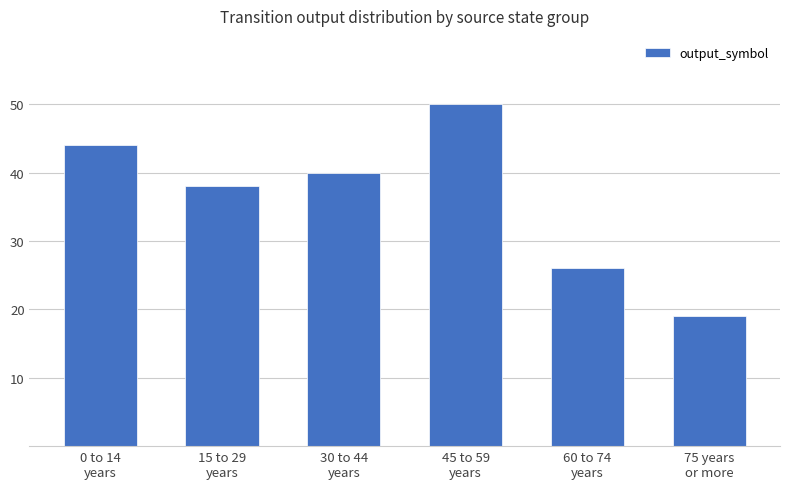

Reading right to left, transcribe all the data shown in this chart.

19	26	50	40	38	44